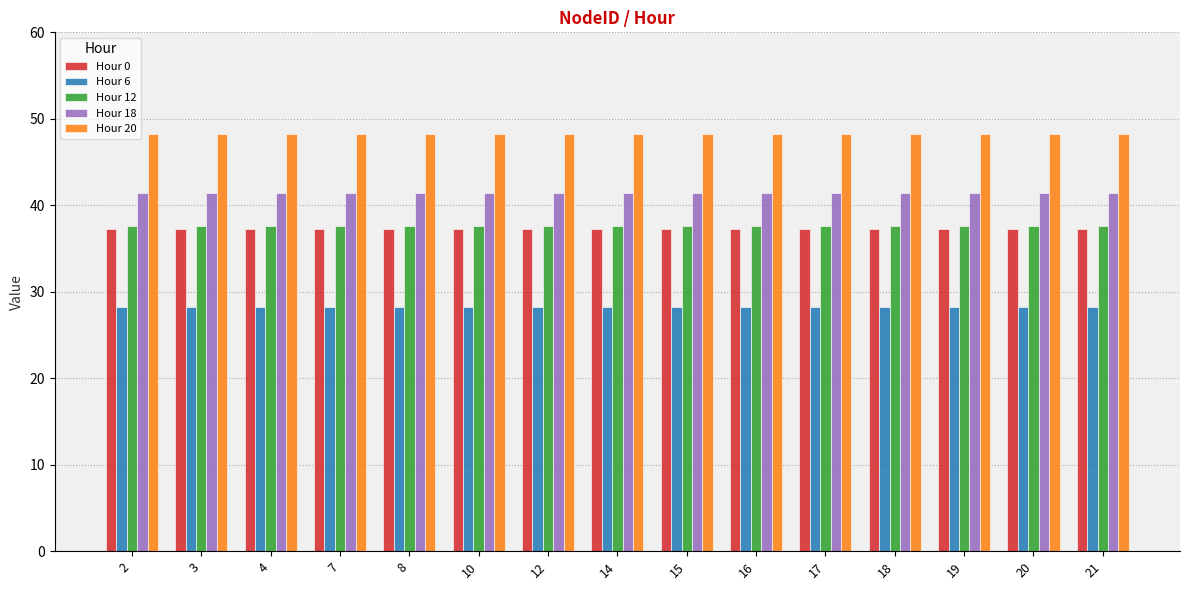

Reading left to right, list all the values displayed in this chart.

Hour 0: 37.3	37.3	37.3	37.3	37.3	37.3	37.3	37.3	37.3	37.3	37.3	37.3	37.3	37.3	37.3
Hour 6: 28.2	28.2	28.2	28.2	28.2	28.2	28.2	28.2	28.2	28.2	28.2	28.2	28.2	28.2	28.2
Hour 12: 37.6	37.6	37.6	37.6	37.6	37.6	37.6	37.6	37.6	37.6	37.6	37.6	37.6	37.6	37.6
Hour 18: 41.4	41.4	41.4	41.4	41.4	41.4	41.4	41.4	41.4	41.4	41.4	41.4	41.4	41.4	41.4
Hour 20: 48.2	48.2	48.2	48.2	48.2	48.2	48.2	48.2	48.2	48.2	48.2	48.2	48.2	48.2	48.2